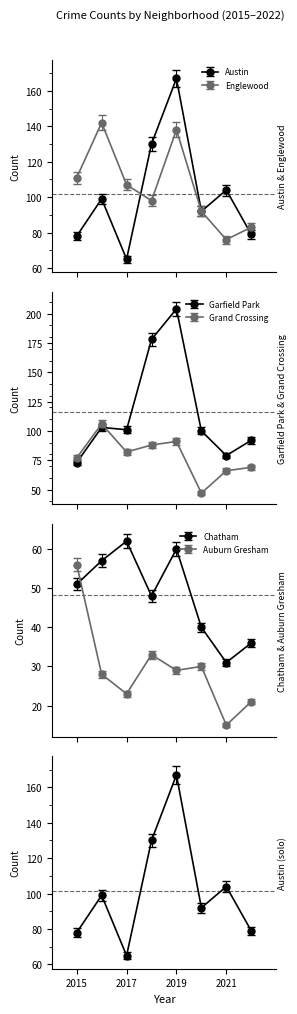

At which category does Grand Crossing reach its first local peak?

2016